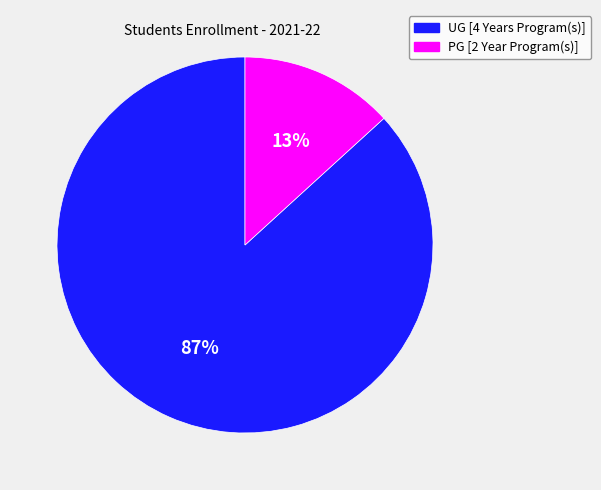

To the nearest percent, what is the average slice percentage?

50%